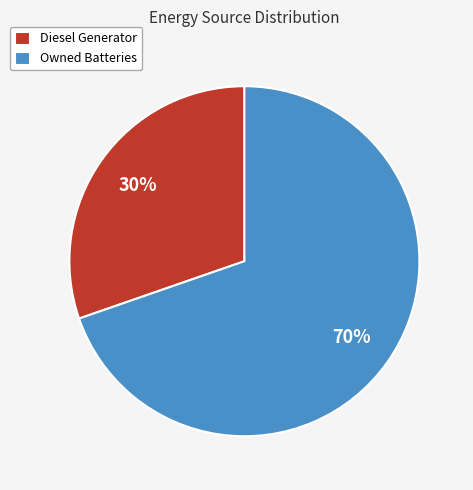

How many segments does this pie chart have?

2